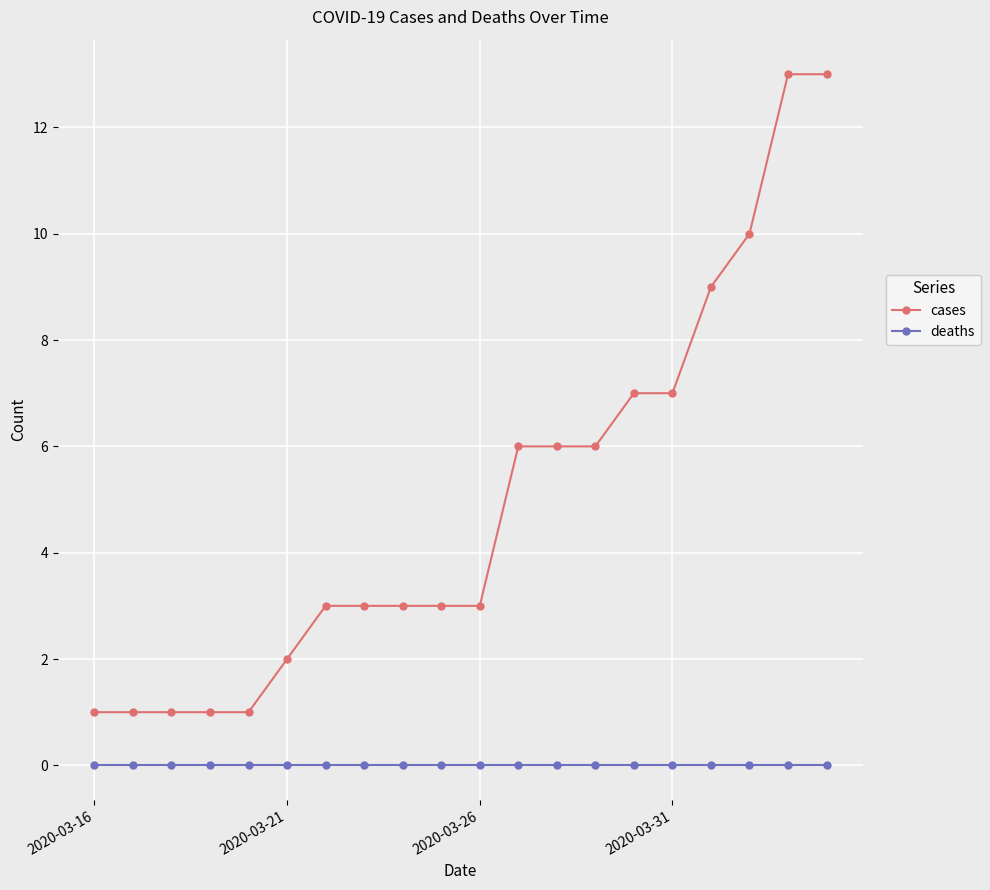

Reading left to right, list all the values displayed in this chart.

cases: 1	1	1	1	1	2	3	3	3	3	3	6	6	6	7	7	9	10	13	13
deaths: 0	0	0	0	0	0	0	0	0	0	0	0	0	0	0	0	0	0	0	0